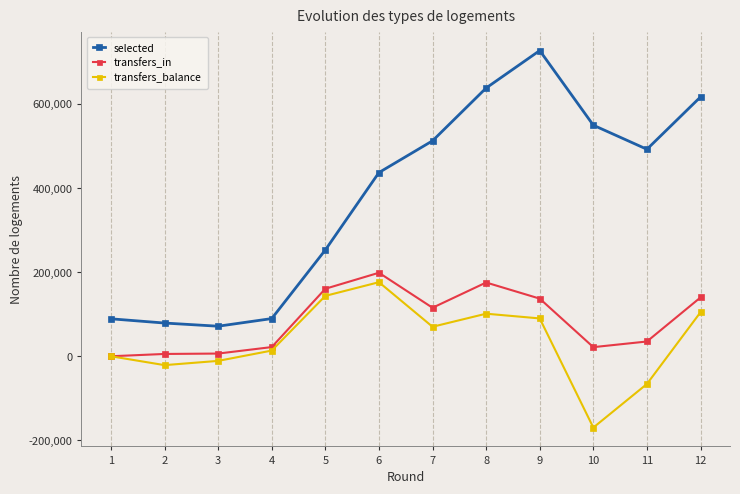

Which series has the widest spread of values?

selected